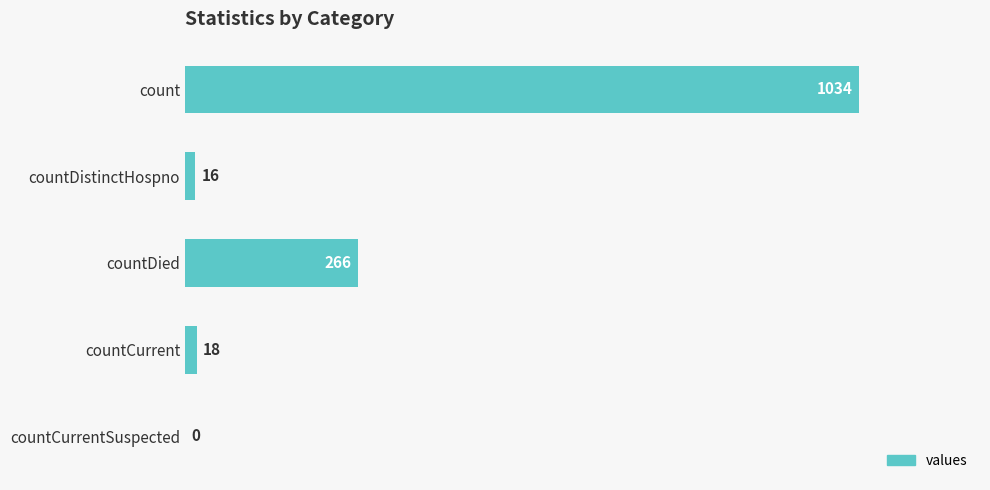

What is the greatest value displayed?

1034